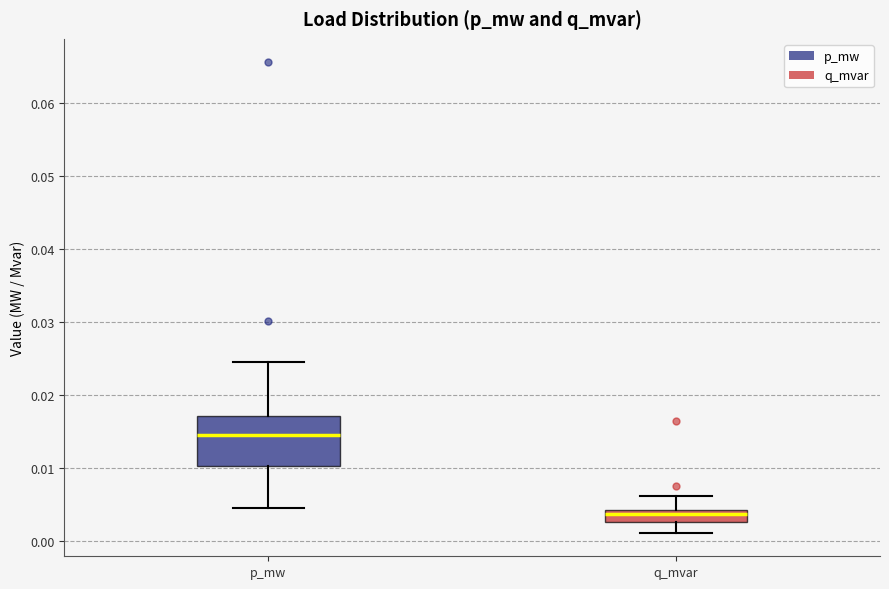

Where does the upper whisker of the box for q_mvar end on the y-axis? The values are not printed on the chart, so give them approximately, as read against the axis.

0.006